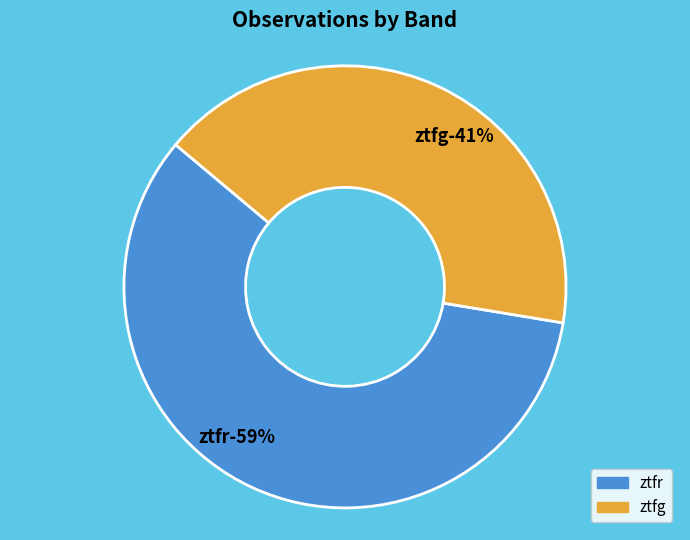

Rank the categories by value from highest to lowest.

ztfr, ztfg